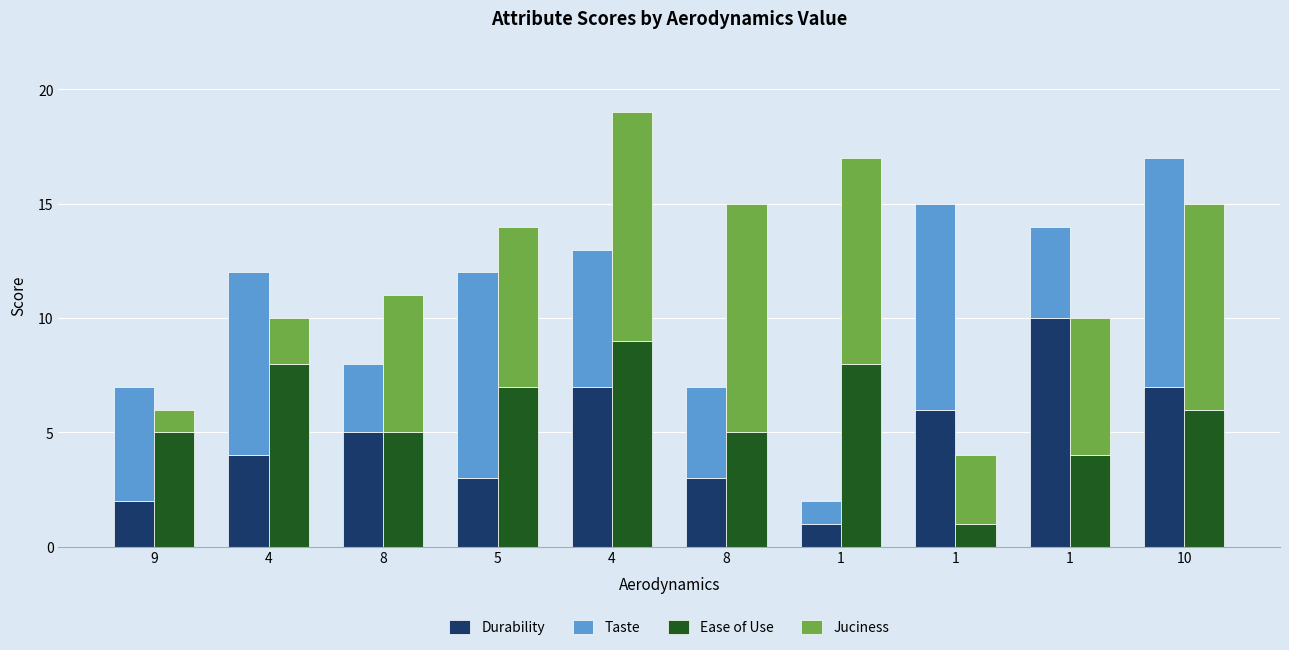

What is the highest value of the Juciness series?

10